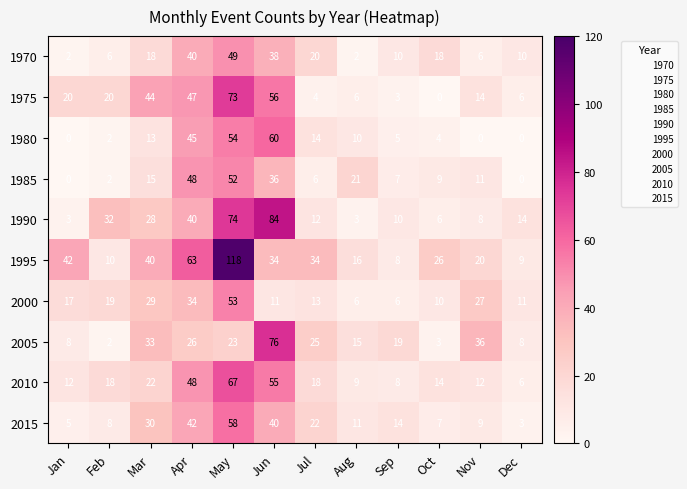

At Mar, list the series in order from smallest to largest.

1980, 1985, 1970, 2010, 1990, 2000, 2015, 2005, 1995, 1975